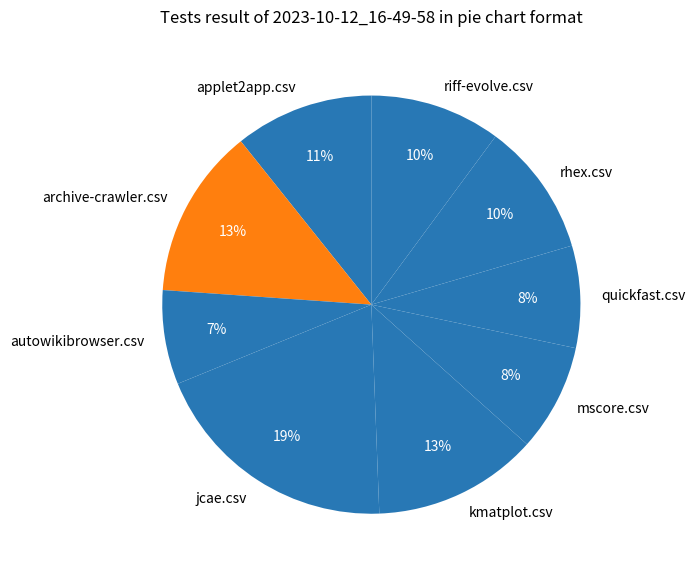

Is the sum of rhex.csv and autowikibrowser.csv greater than half?

No